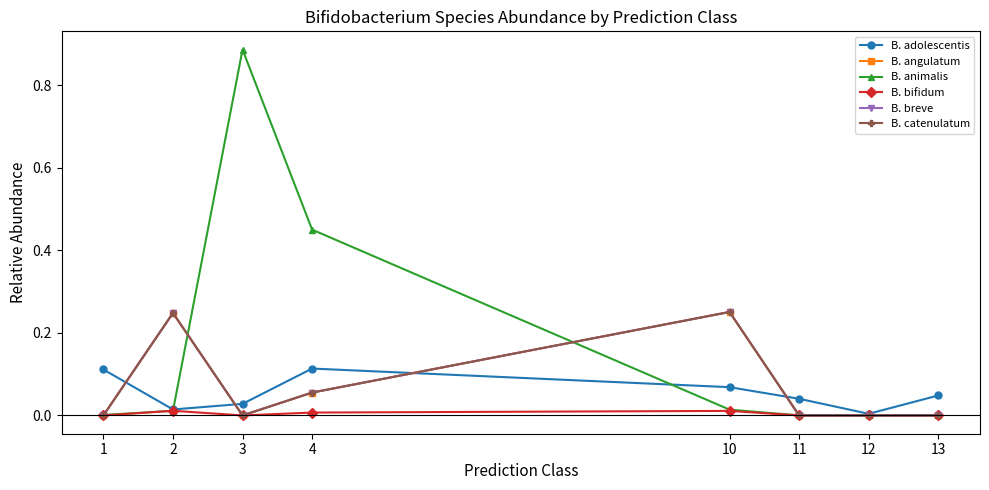

Does the chart have visible grid lines?

No